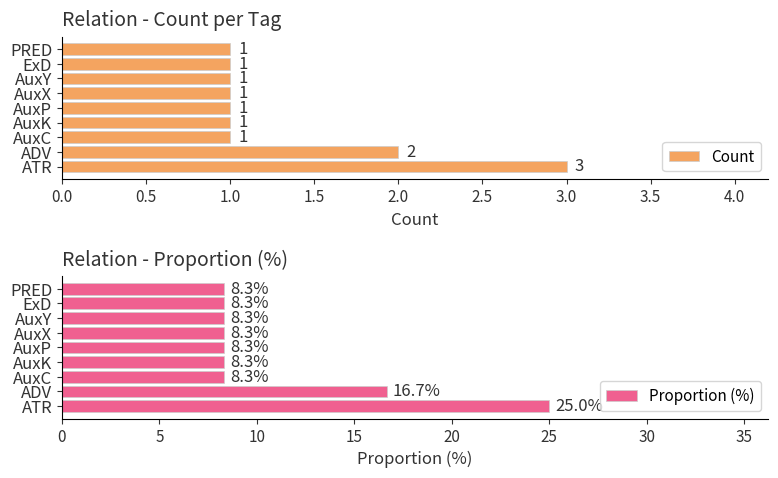

What is the average value of the Count series?

1.3